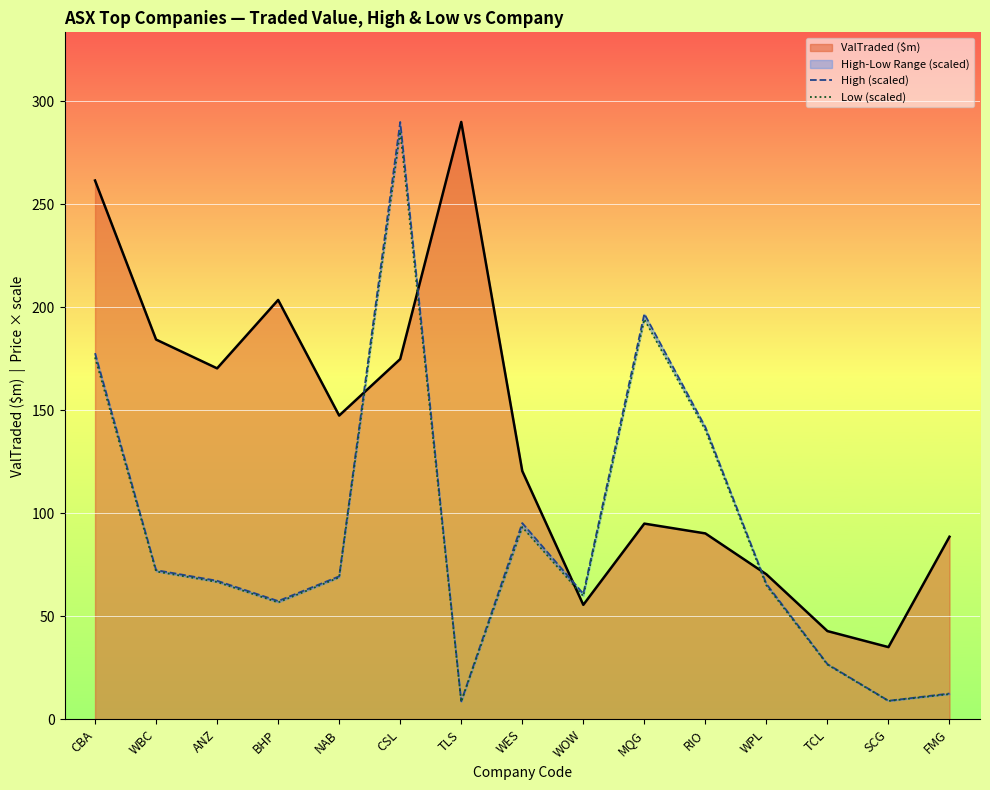

Is the value of Low (scaled) at RIO greater than the value of High (scaled) at NAB?

Yes